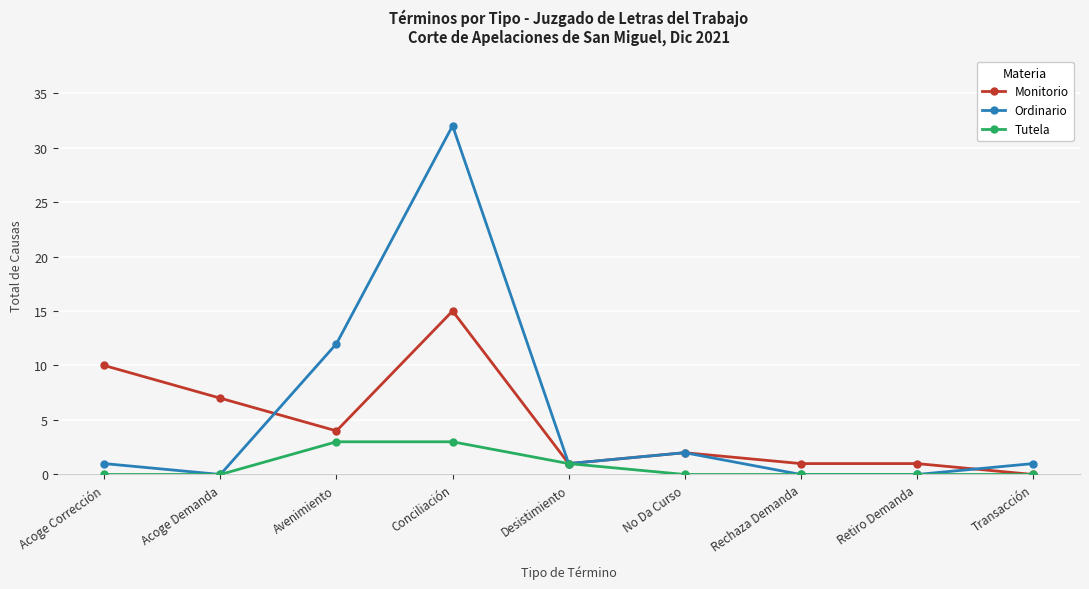

Which series changed the most between Acoge Corrección and Rechaza Demanda?

Monitorio